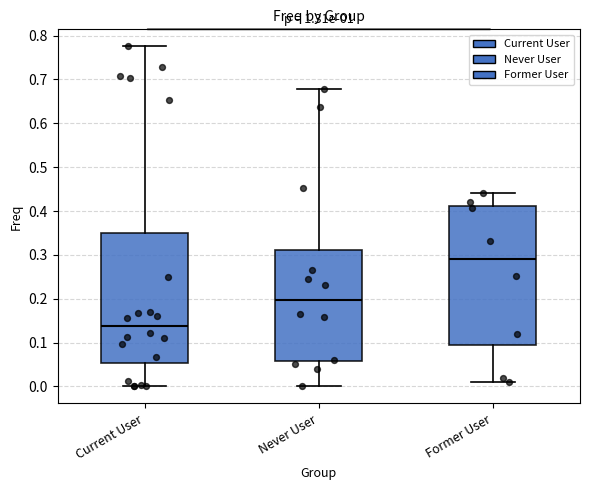

Which box's median line is the lowest?

Current User